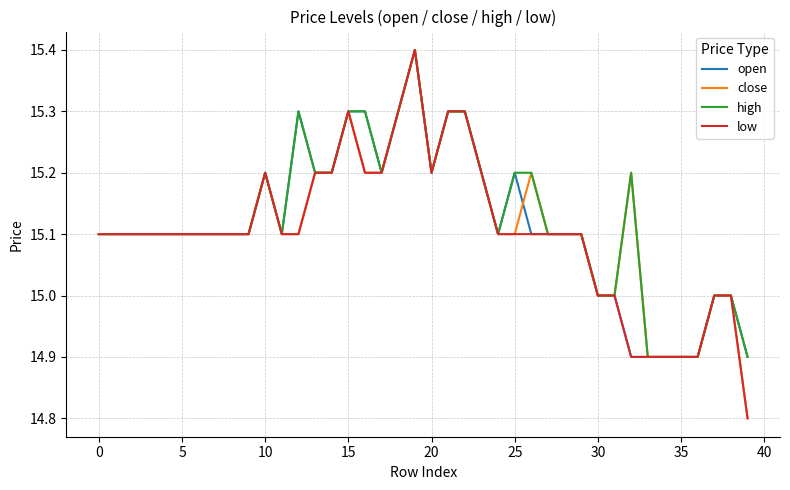

What is the maximum value for close?

15.4